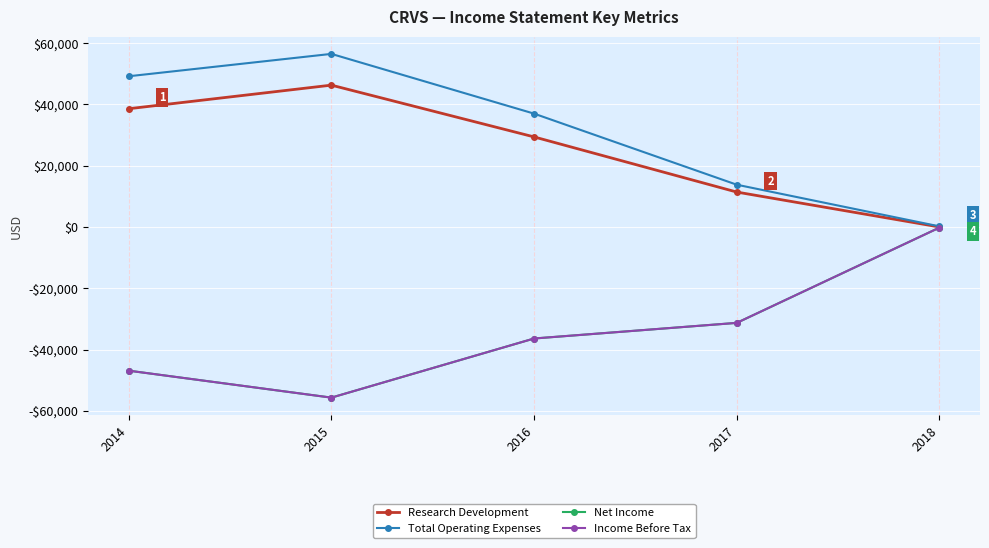

At which category is the sum across all series the highest?

2018